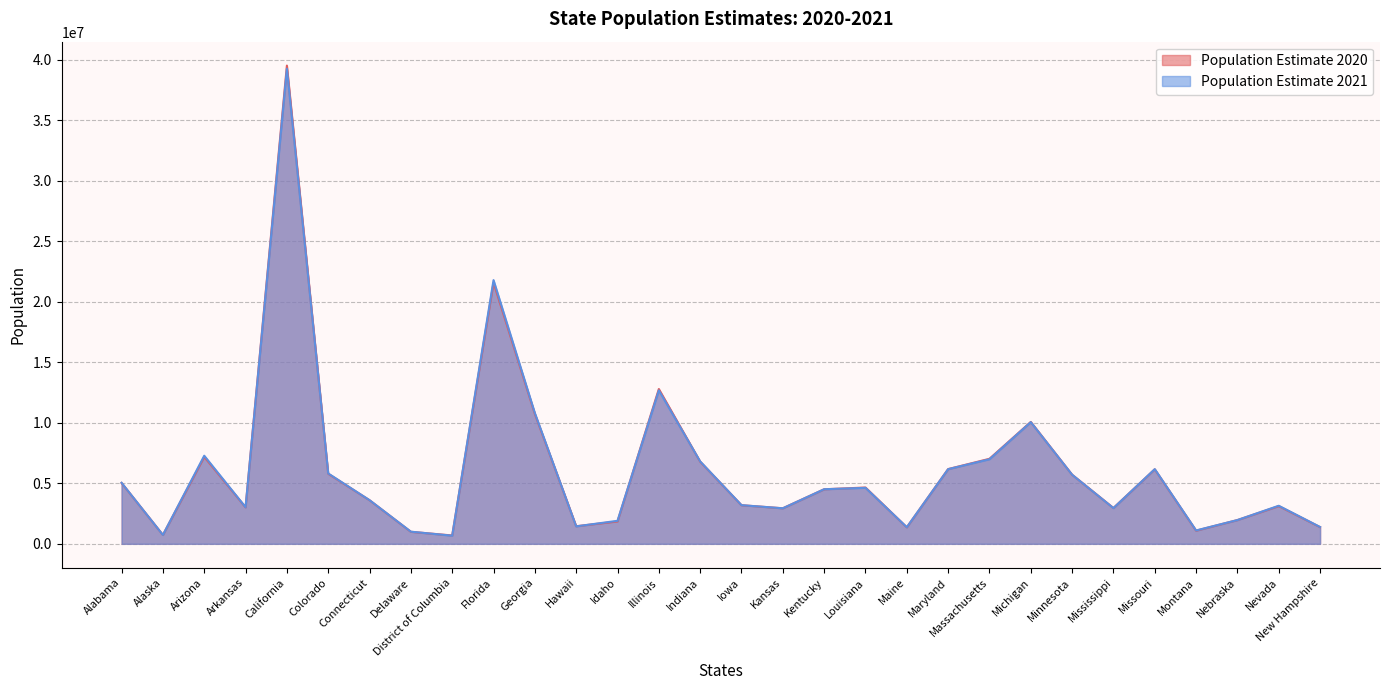

Is it true that Population Estimate 2020 equals 257757 at Montana?

False